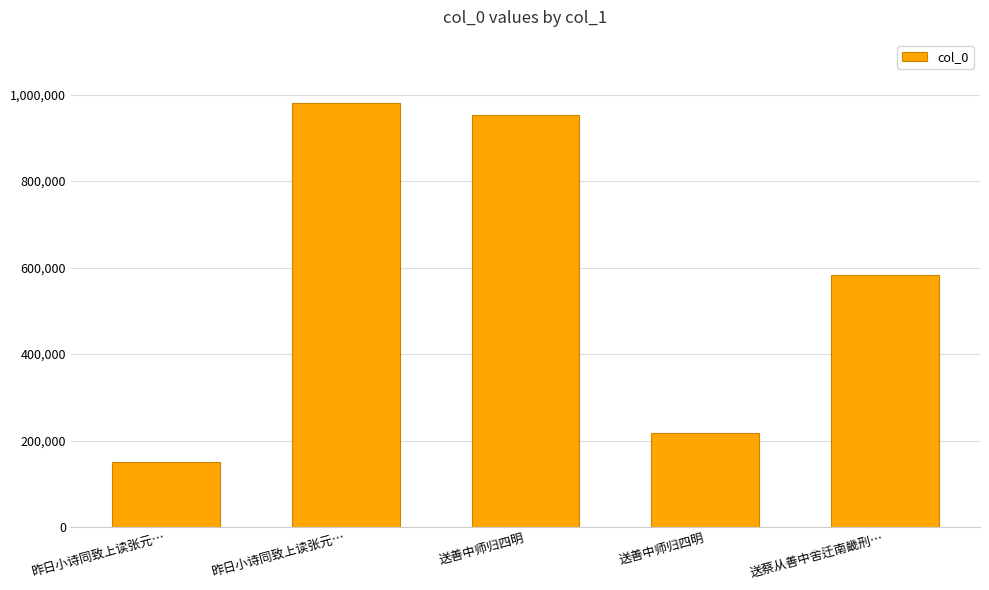

How many bars are there in total?

5